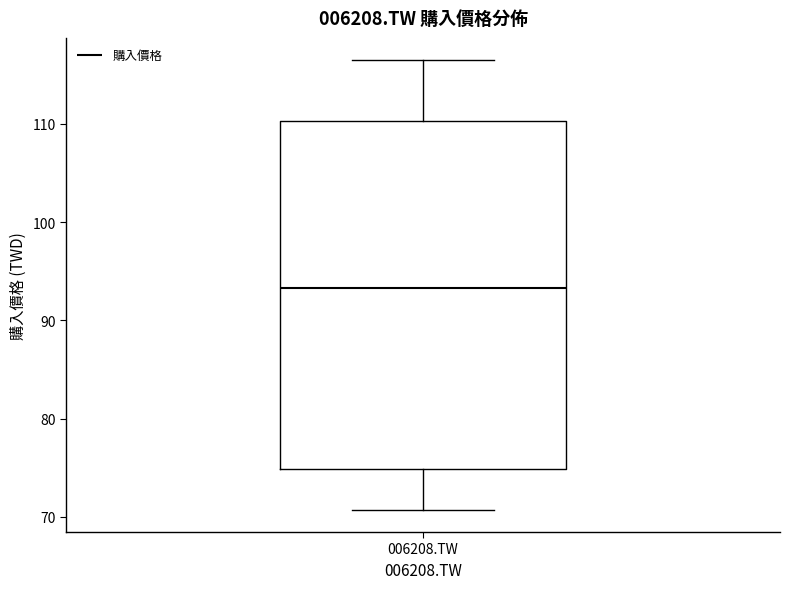

Read this box plot against the y-axis: the position of the median line, the range covered by the box, and the ends of both whiskers. The values are not printed on the chart, so give them approximately, as read against the axis.

median 93, box 75 to 110, whiskers 71 to 116